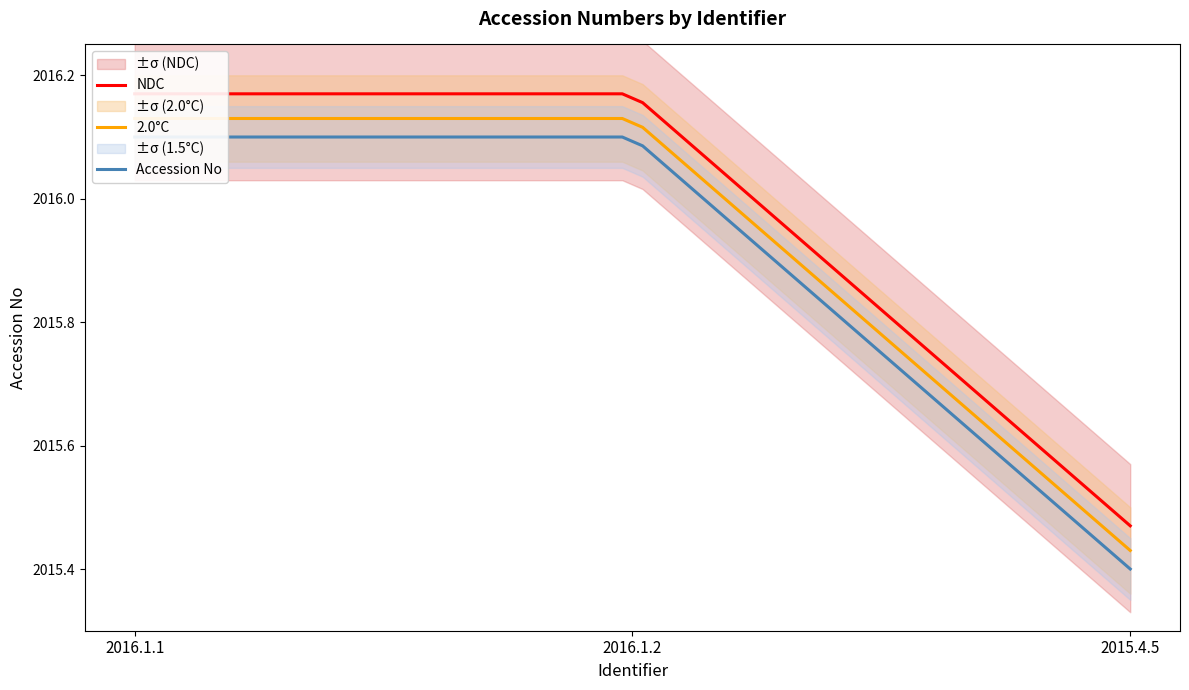

Reading right to left, extract all data points from this chart.

Accession No (main): 2015.4.5=2015.4	2016.1.2=2016.1	2016.1.1=2016.1
Accession No (+sigma): 2015.4.5=2015.5	2016.1.2=2016.2	2016.1.1=2016.2
Accession No (-sigma): 2015.4.5=2015.3	2016.1.2=2016.0	2016.1.1=2016.0